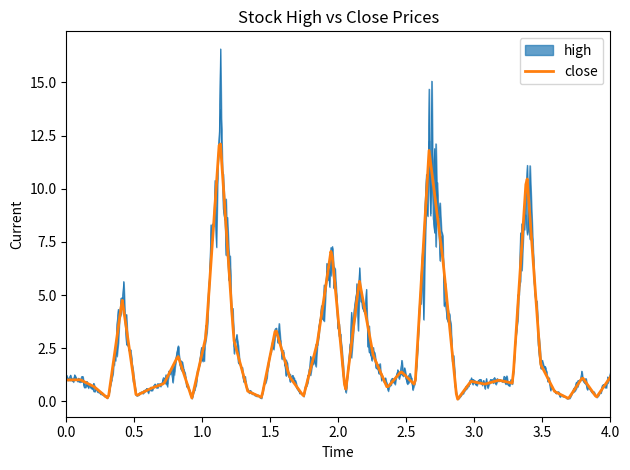

What is the maximum value for close?

12.1